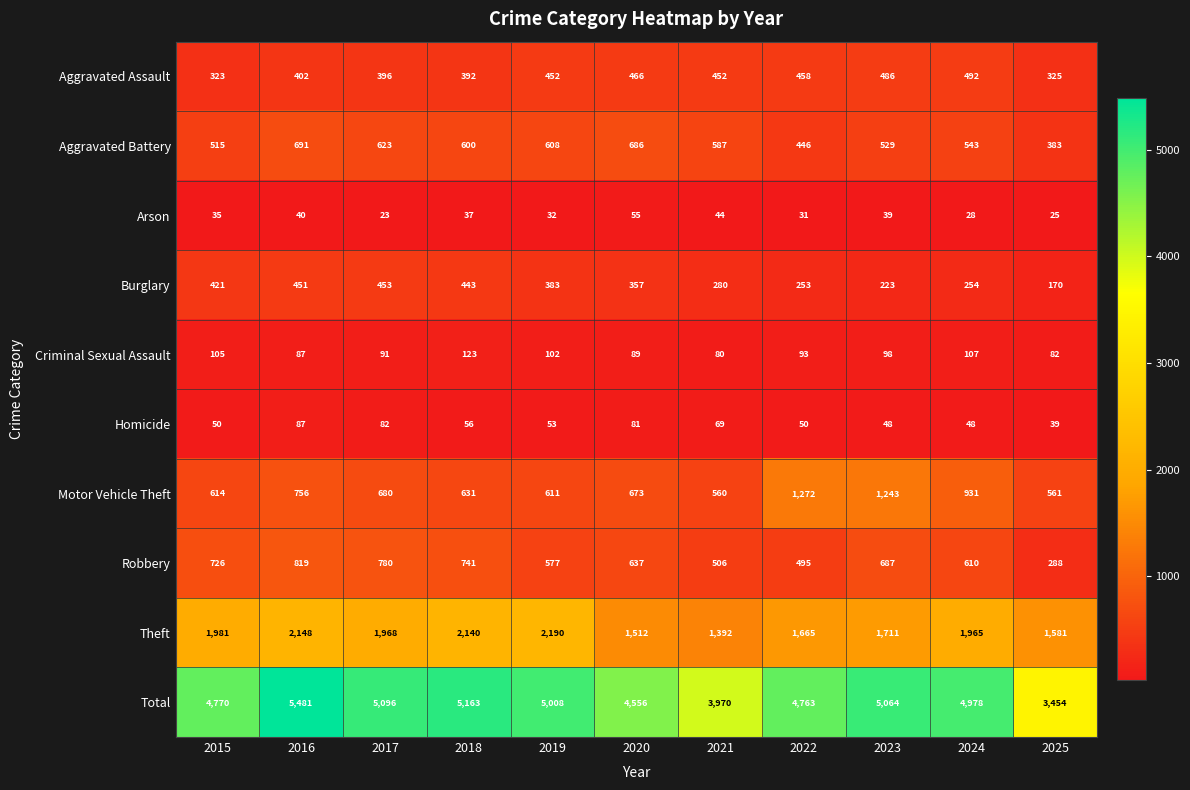

What is the maximum value shown in the chart?

5481